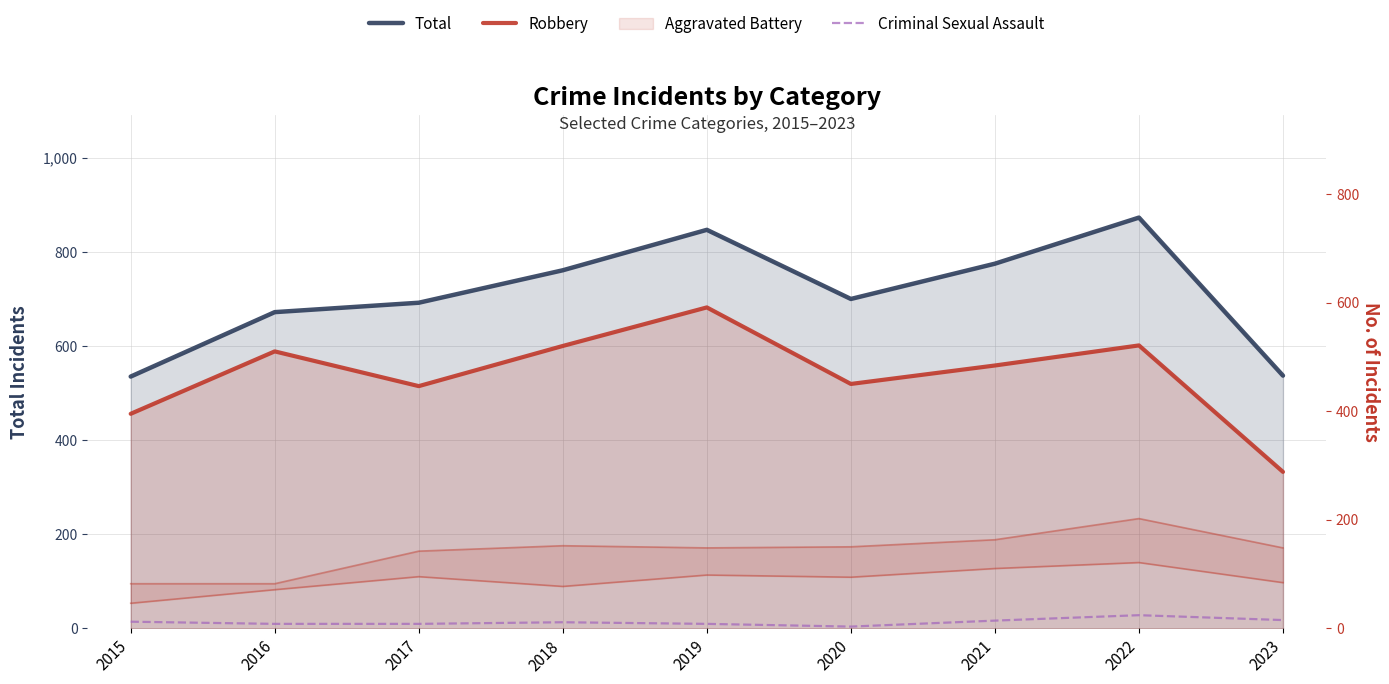

What is the difference between the highest and lowest values at 2016?

664